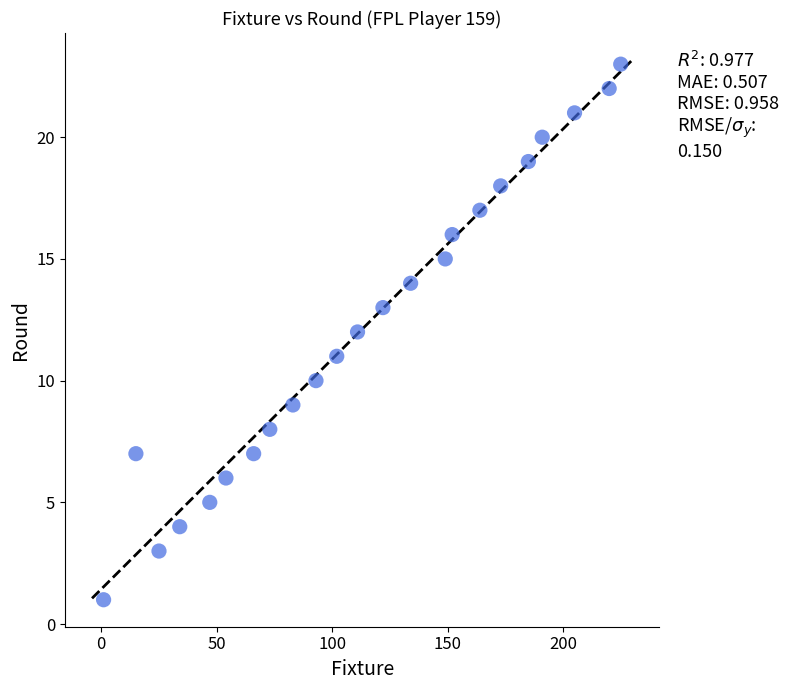

What is the range of X values (max minus min)?

224